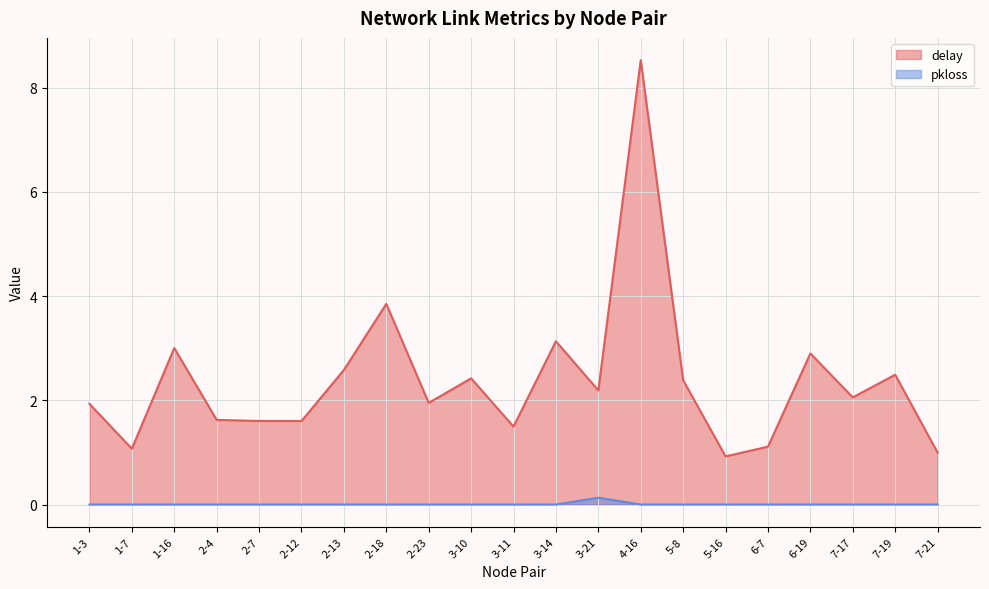

What is the difference between the maximum and minimum values in the pkloss series?

0.1